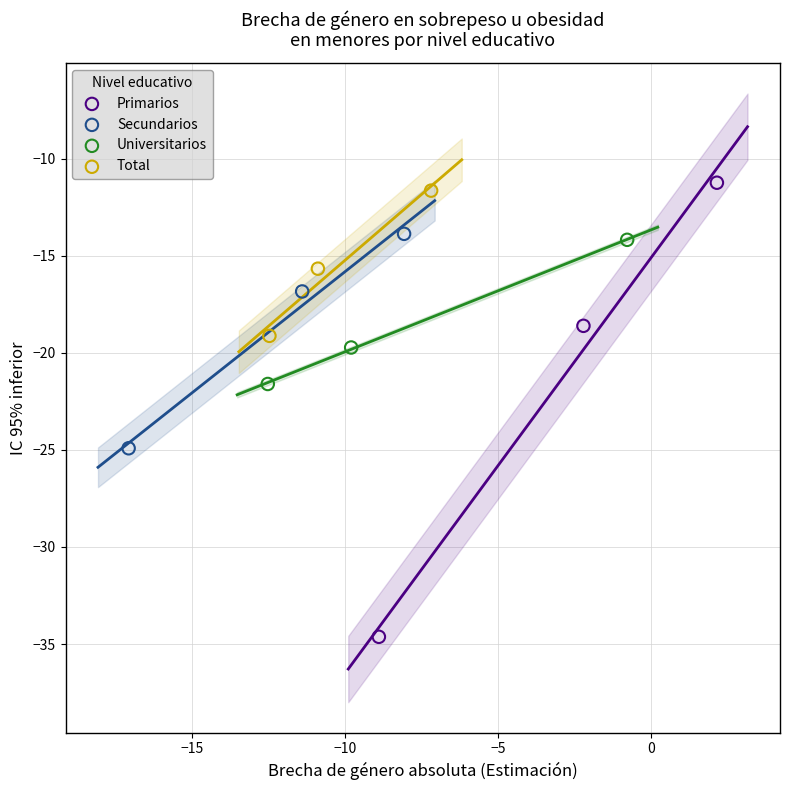

Which series reaches the maximum Y coordinate?

Primarios